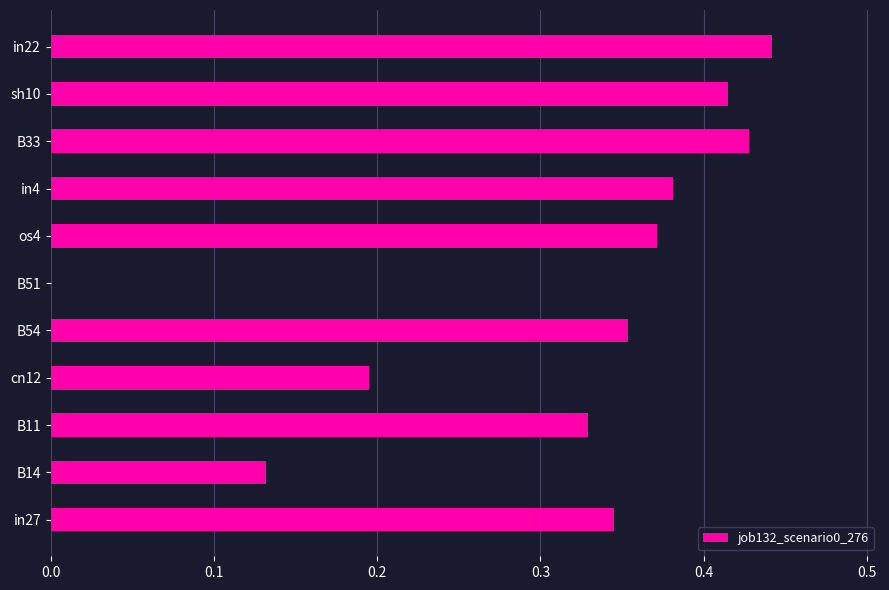

How many values are above zero?

10